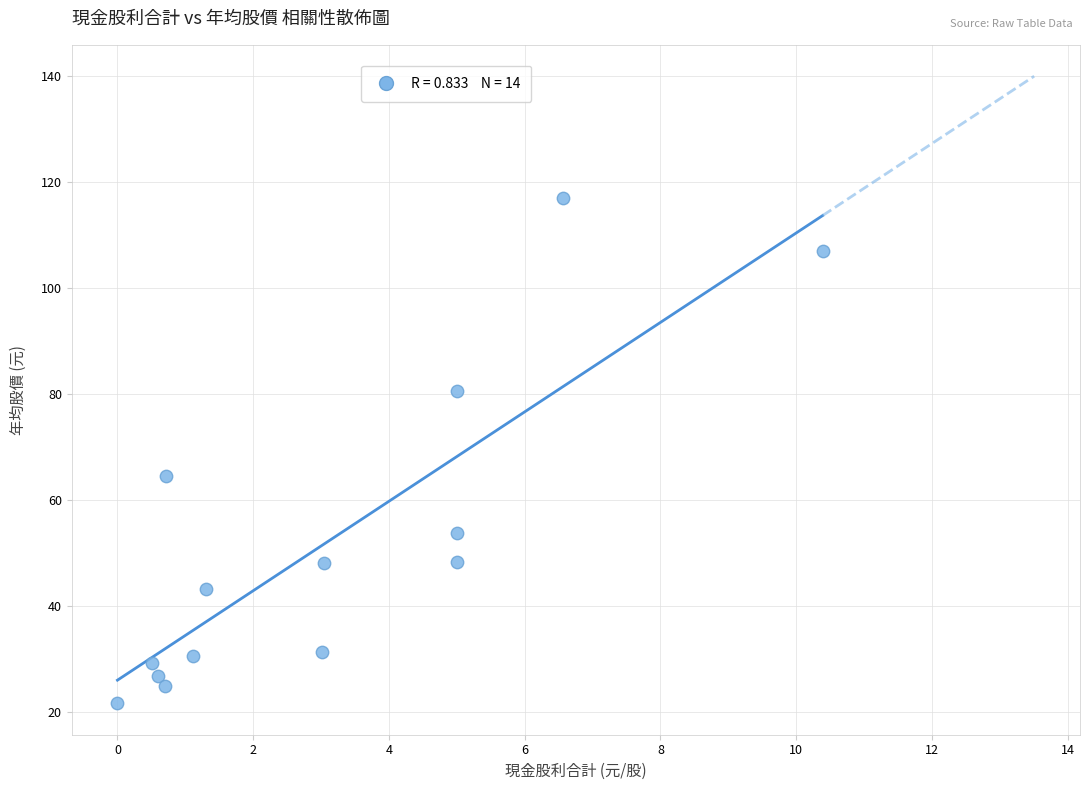

What Y value in the scatter plot is closest to 69?

64.5